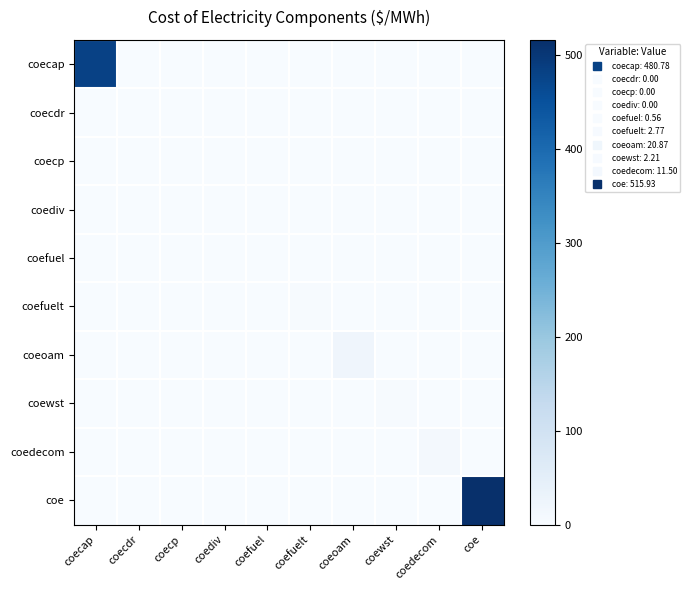

Reading right to left, extract all data points from this chart.

coecap: coe=0.0	coedecom=0.0	coewst=0.0	coeoam=0.0	coefuelt=0.0	coefuel=0.0	coediv=0.0	coecp=0.0	coecdr=0.0	coecap=480.8
coecdr: coe=0.0	coedecom=0.0	coewst=0.0	coeoam=0.0	coefuelt=0.0	coefuel=0.0	coediv=0.0	coecp=0.0	coecdr=0.0	coecap=0.0
coecp: coe=0.0	coedecom=0.0	coewst=0.0	coeoam=0.0	coefuelt=0.0	coefuel=0.0	coediv=0.0	coecp=0.0	coecdr=0.0	coecap=0.0
coediv: coe=0.0	coedecom=0.0	coewst=0.0	coeoam=0.0	coefuelt=0.0	coefuel=0.0	coediv=0.0	coecp=0.0	coecdr=0.0	coecap=0.0
coefuel: coe=0.0	coedecom=0.0	coewst=0.0	coeoam=0.0	coefuelt=0.0	coefuel=0.6	coediv=0.0	coecp=0.0	coecdr=0.0	coecap=0.0
coefuelt: coe=0.0	coedecom=0.0	coewst=0.0	coeoam=0.0	coefuelt=2.8	coefuel=0.0	coediv=0.0	coecp=0.0	coecdr=0.0	coecap=0.0
coeoam: coe=0.0	coedecom=0.0	coewst=0.0	coeoam=20.9	coefuelt=0.0	coefuel=0.0	coediv=0.0	coecp=0.0	coecdr=0.0	coecap=0.0
coewst: coe=0.0	coedecom=0.0	coewst=2.2	coeoam=0.0	coefuelt=0.0	coefuel=0.0	coediv=0.0	coecp=0.0	coecdr=0.0	coecap=0.0
coedecom: coe=0.0	coedecom=11.5	coewst=0.0	coeoam=0.0	coefuelt=0.0	coefuel=0.0	coediv=0.0	coecp=0.0	coecdr=0.0	coecap=0.0
coe: coe=515.9	coedecom=0.0	coewst=0.0	coeoam=0.0	coefuelt=0.0	coefuel=0.0	coediv=0.0	coecp=0.0	coecdr=0.0	coecap=0.0